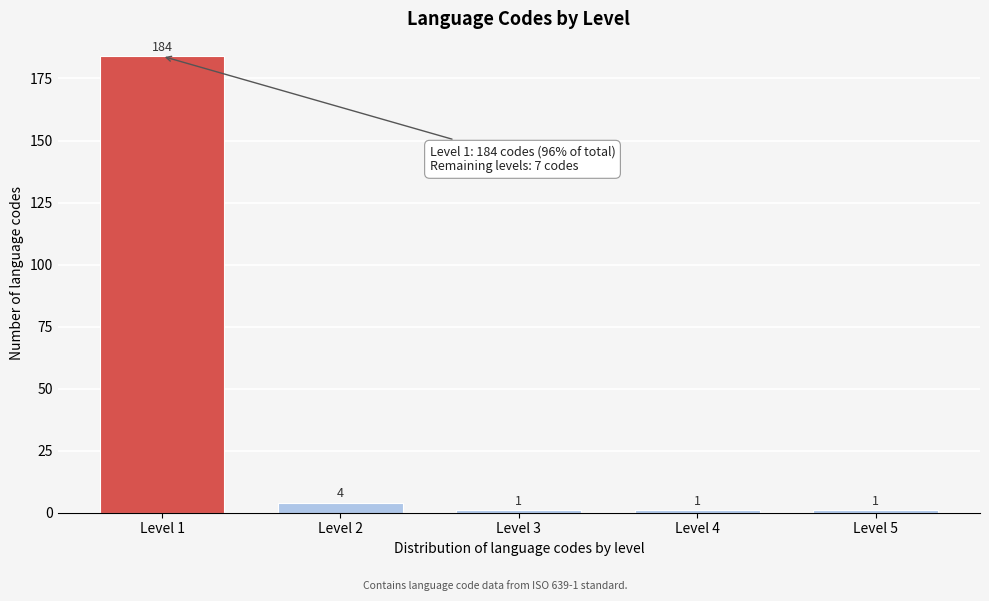

Reading right to left, what are all the values shown in this chart?

Level 5=1	Level 4=1	Level 3=1	Level 2=4	Level 1=184